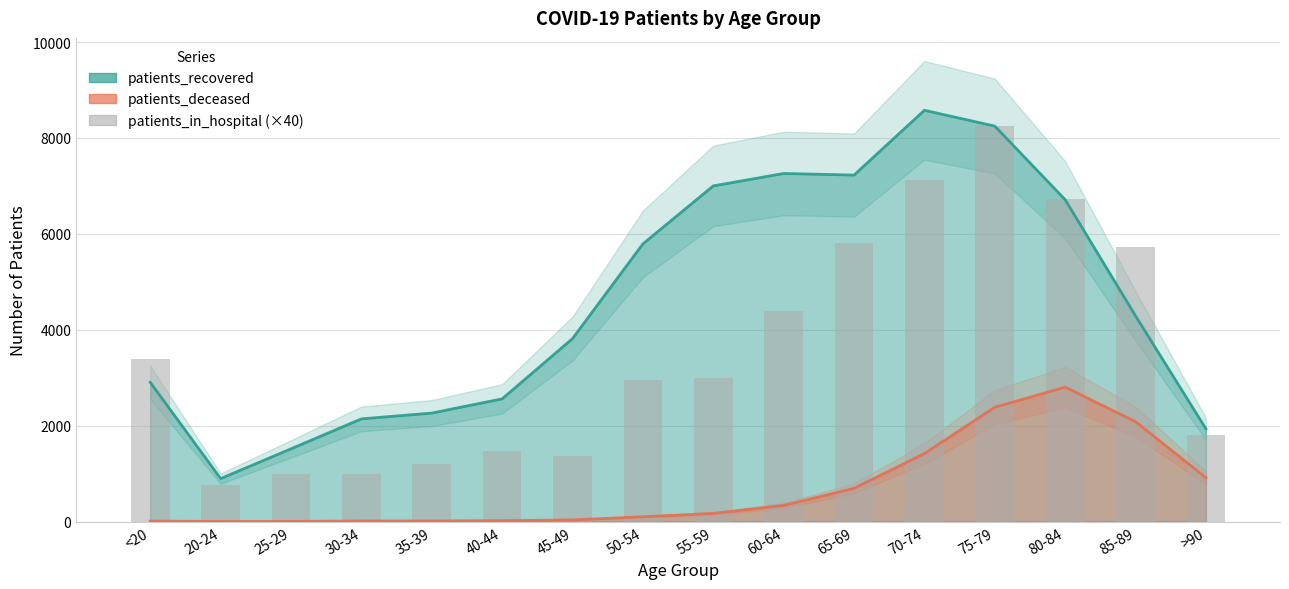

How many data points are above 3000?

7